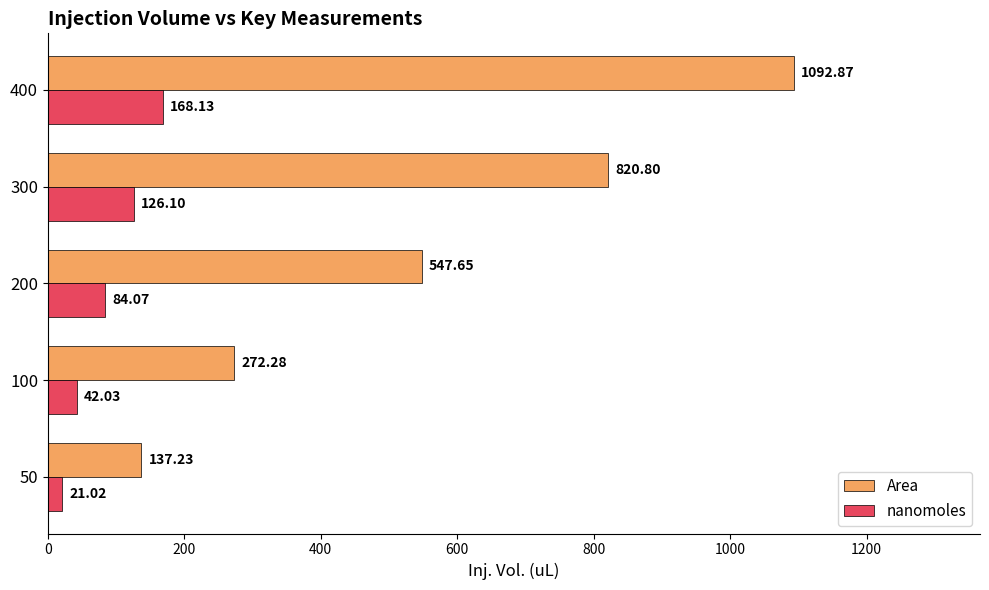

Between 100 and 400, which series saw the biggest shift?

Area